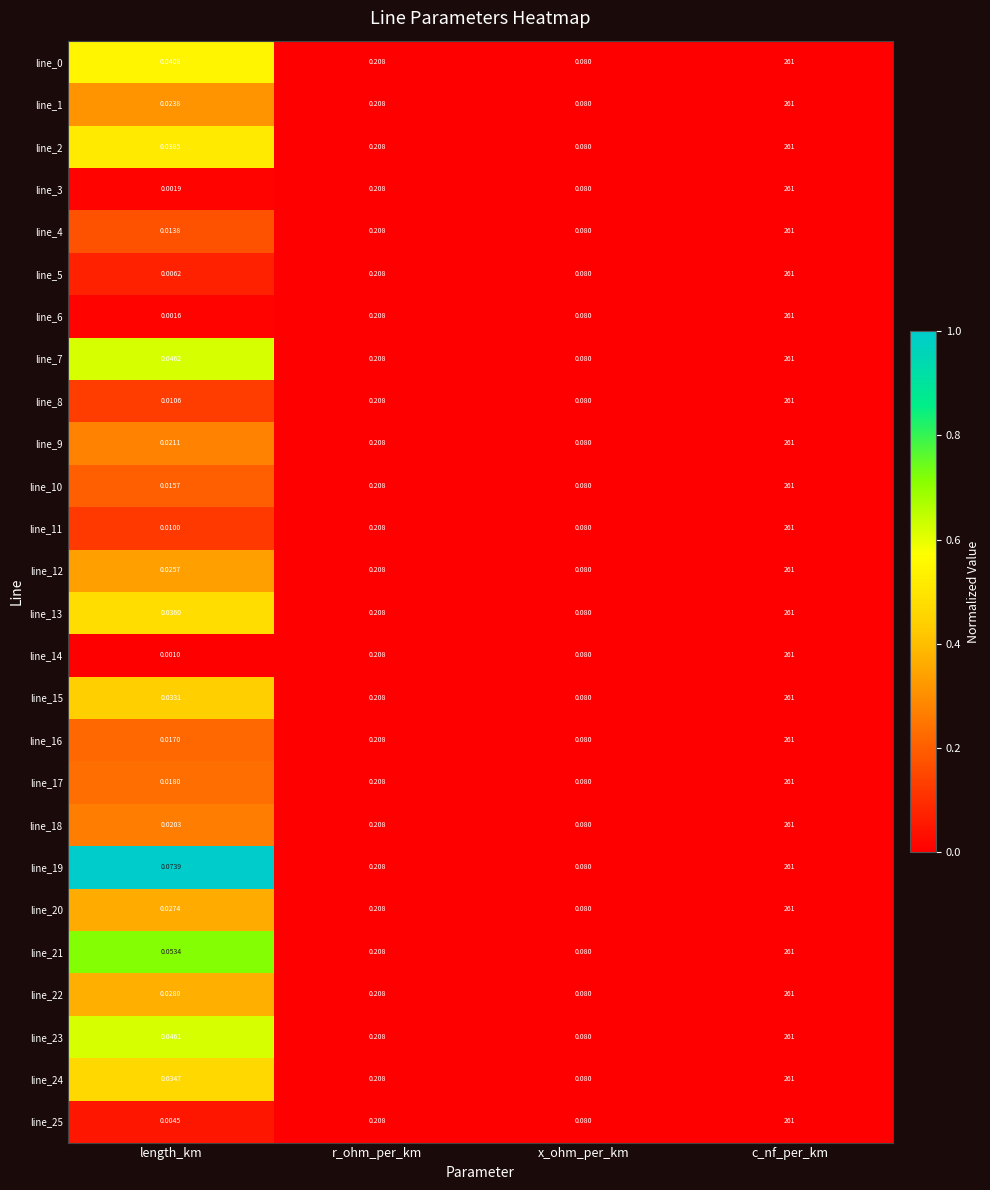

At which label is line_14 closest to 130?

r_ohm_per_km